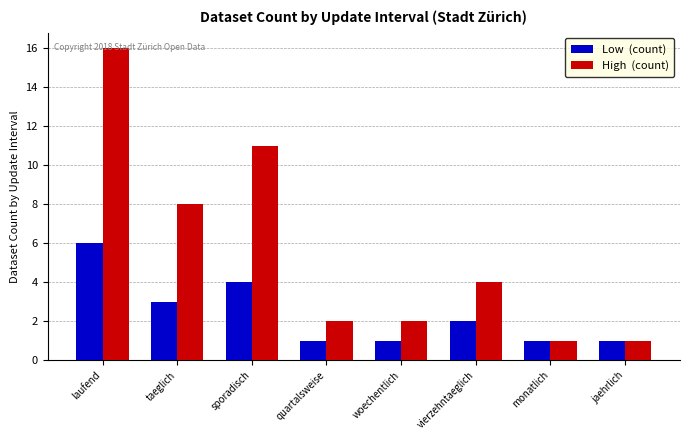

What is the label of the 3rd bar from the right?

vierzehntaeglich